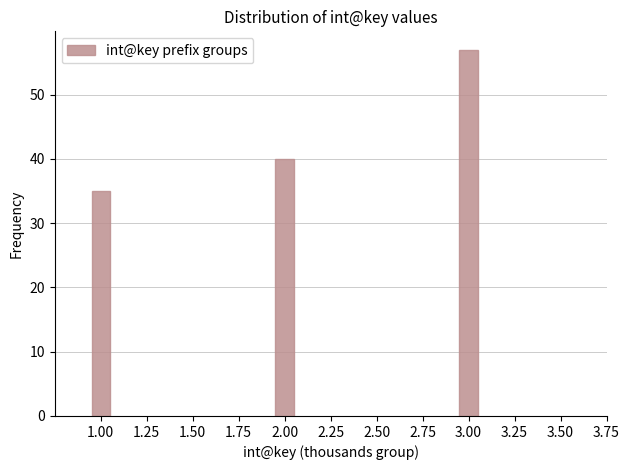

Reading right to left, transcribe all the data shown in this chart.

3.00=57	2.00=40	1.00=35